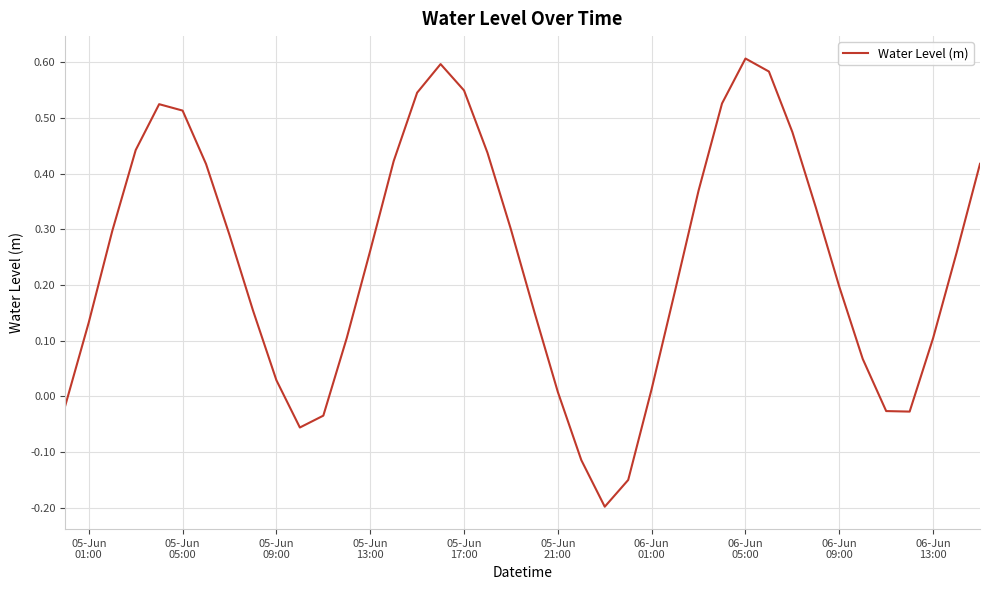

What is the difference between the maximum and minimum values?

0.8